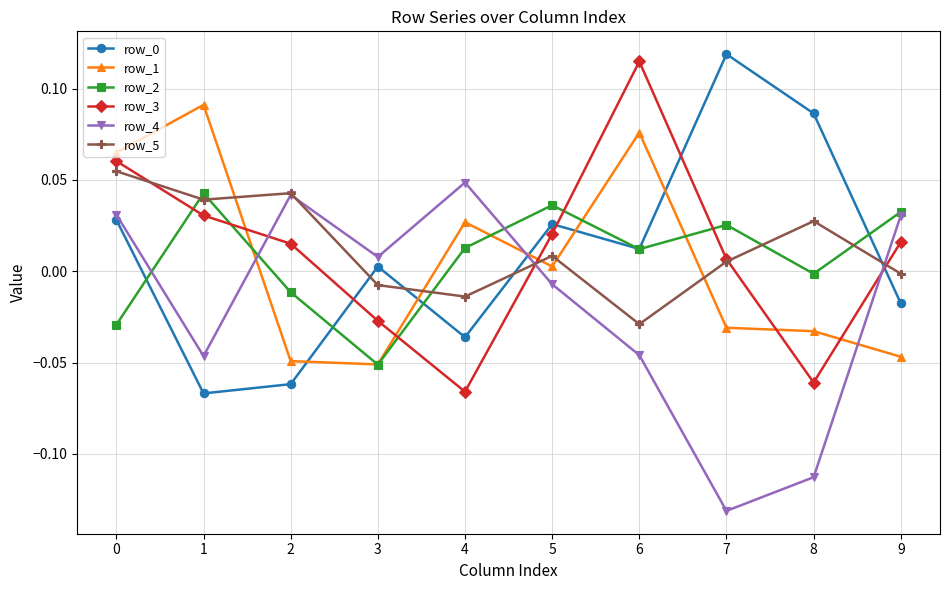

The row_2 series shows 0.0 at 7. True or false?

True